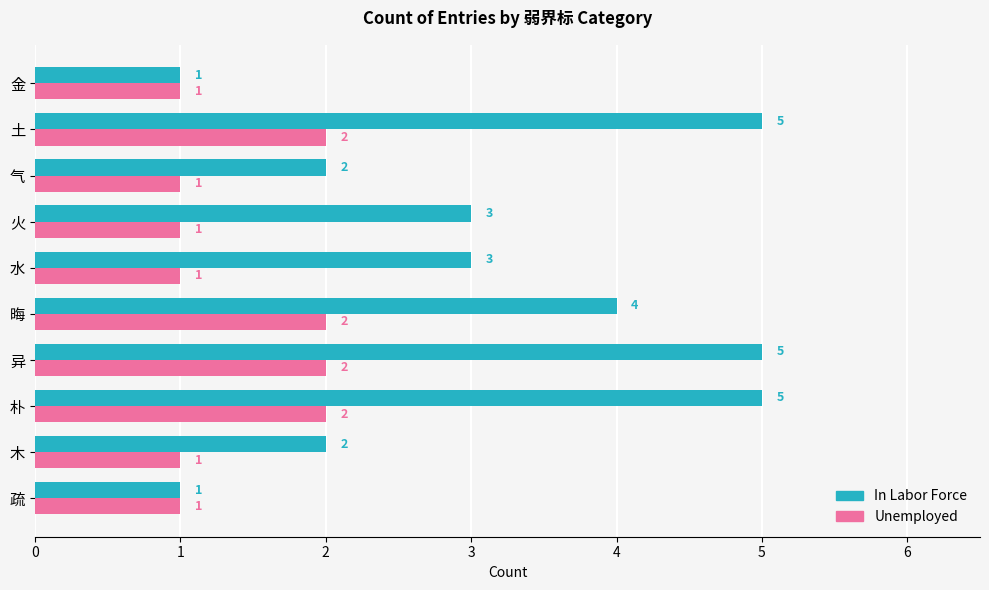

The value of Unemployed at 朴 is 2. True or false?

True